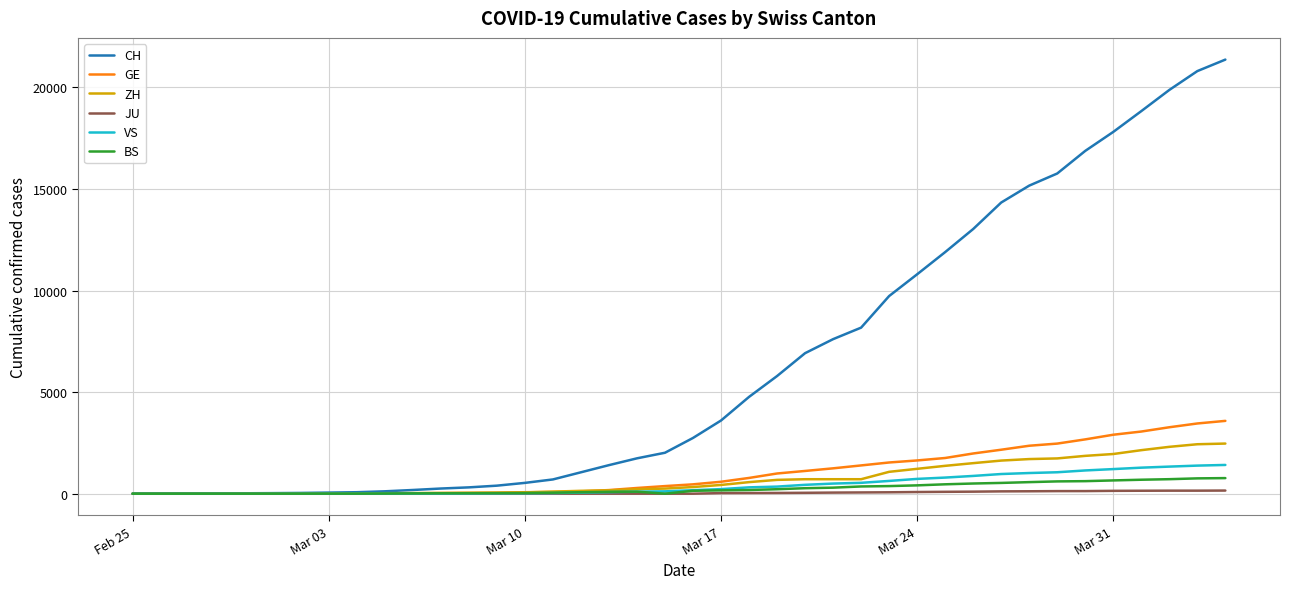

Which series has the widest spread of values?

CH